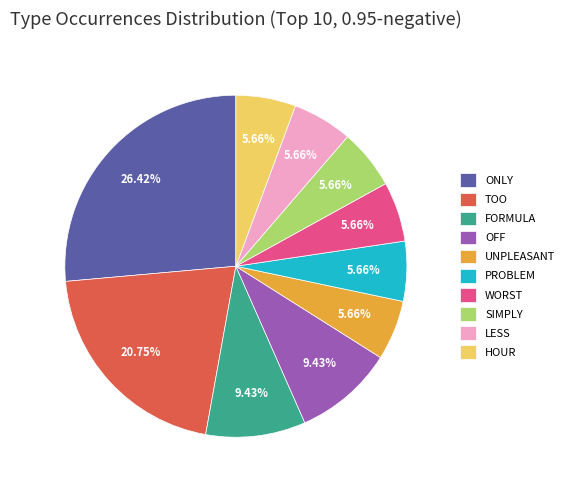

How many segments does this pie chart have?

10